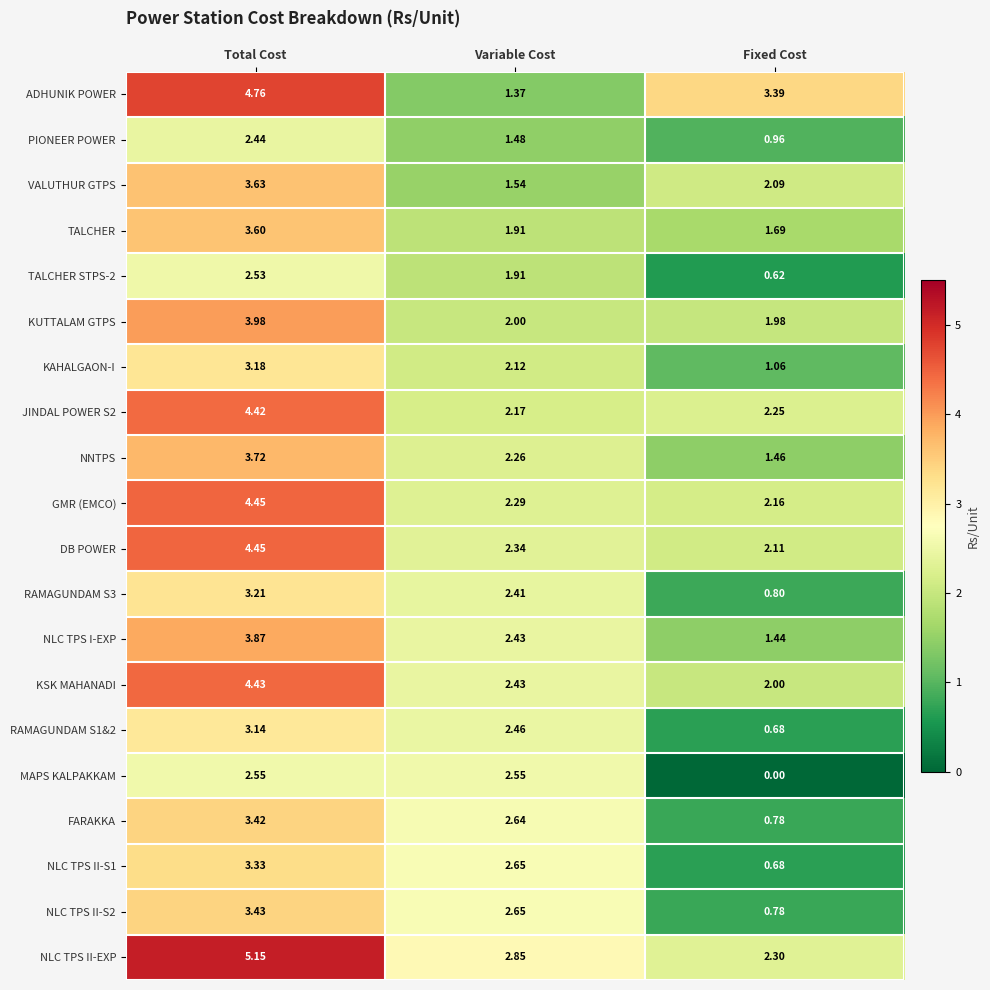

How many distinct data groups are displayed?

20